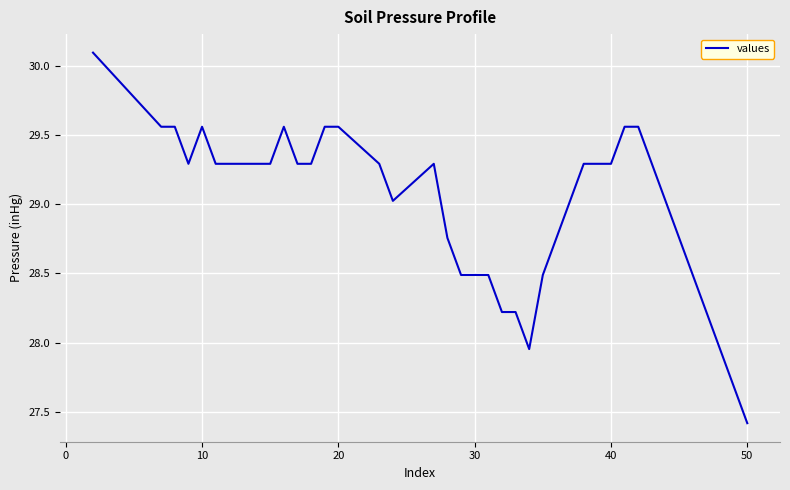

What is the difference between the maximum and minimum values?

2.7